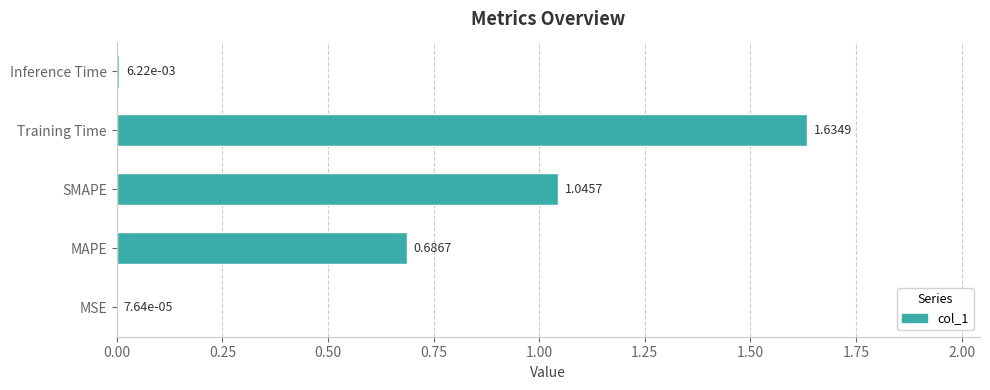

At which label is the value closest to 0?

MSE